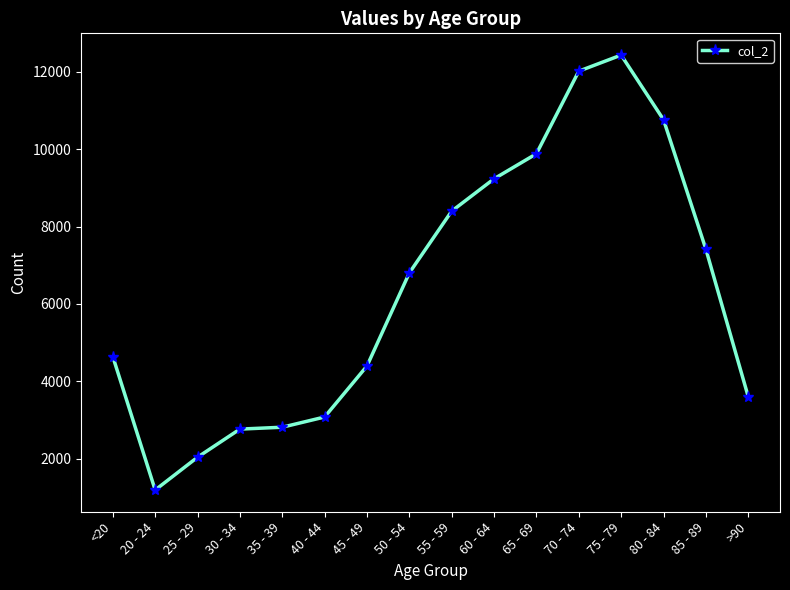

What is the difference between the values at 35 - 39 and 25 - 29?

776